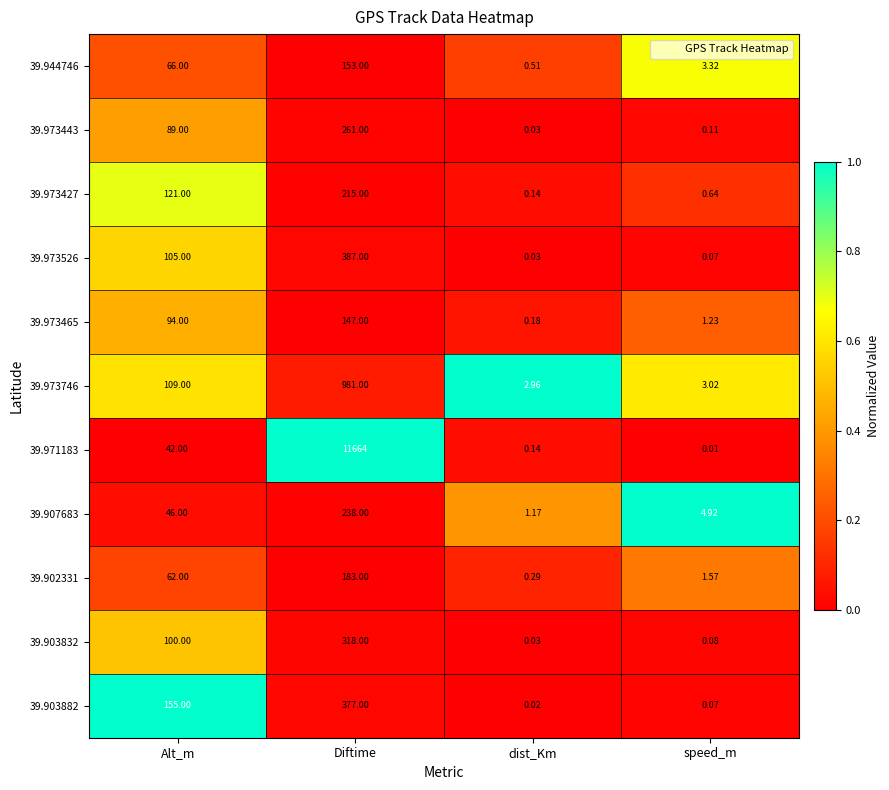

List the series in order of their peak value, lowest first.

39.973465, 39.944746, 39.902331, 39.973427, 39.907683, 39.973443, 39.903832, 39.903882, 39.973526, 39.973746, 39.971183